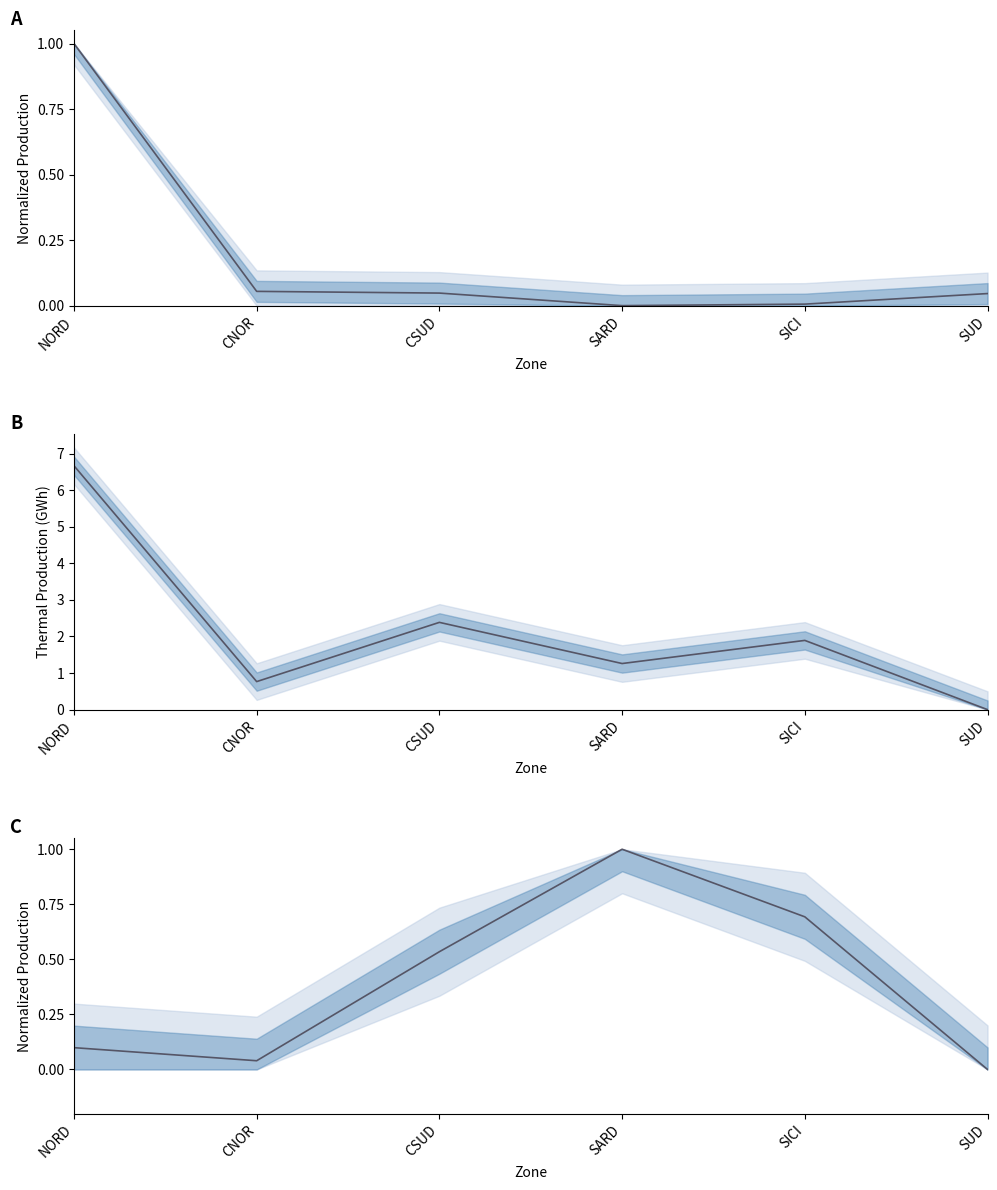

Does the chart display data point markers on the line(s)?

No